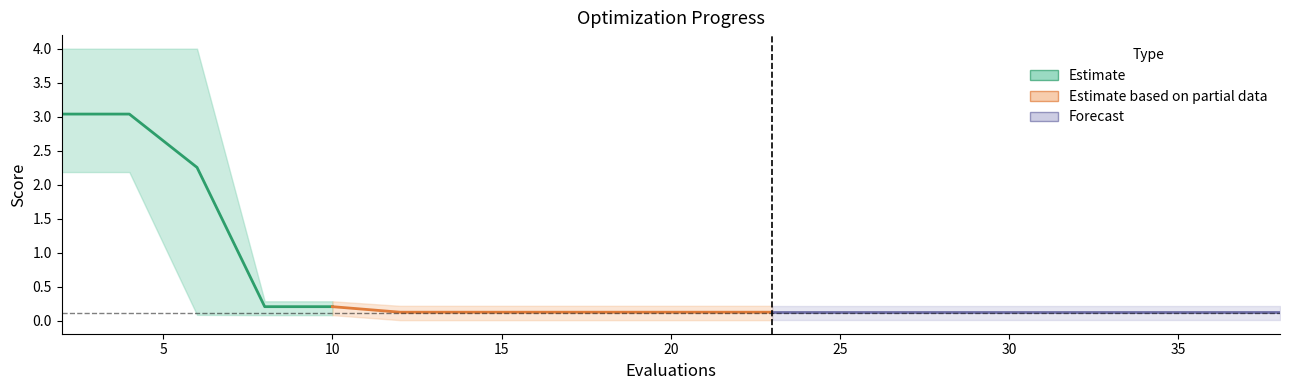

Where is mean nearest to the value 1?

8